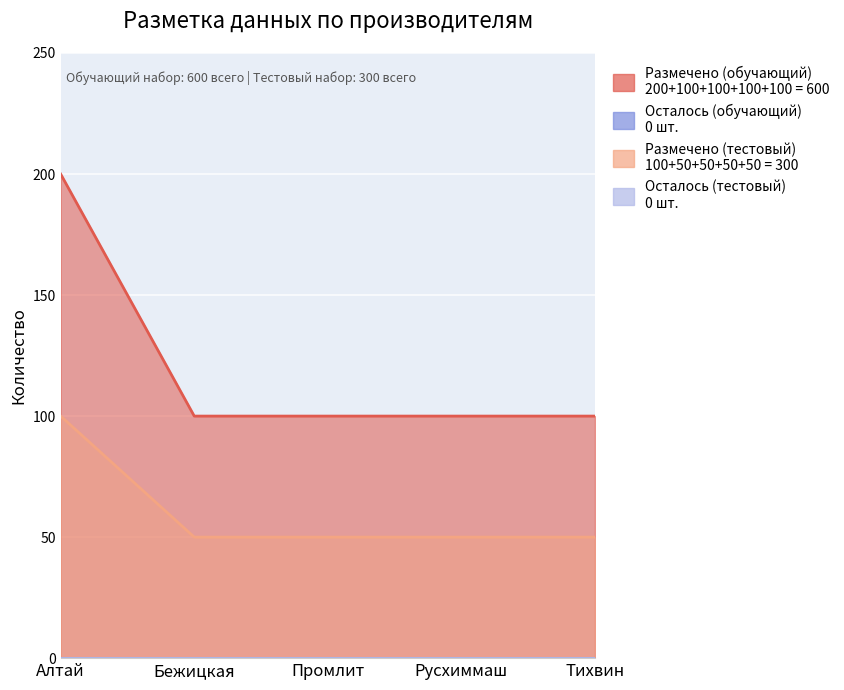

At how many categories does at least one series exceed 142?

1